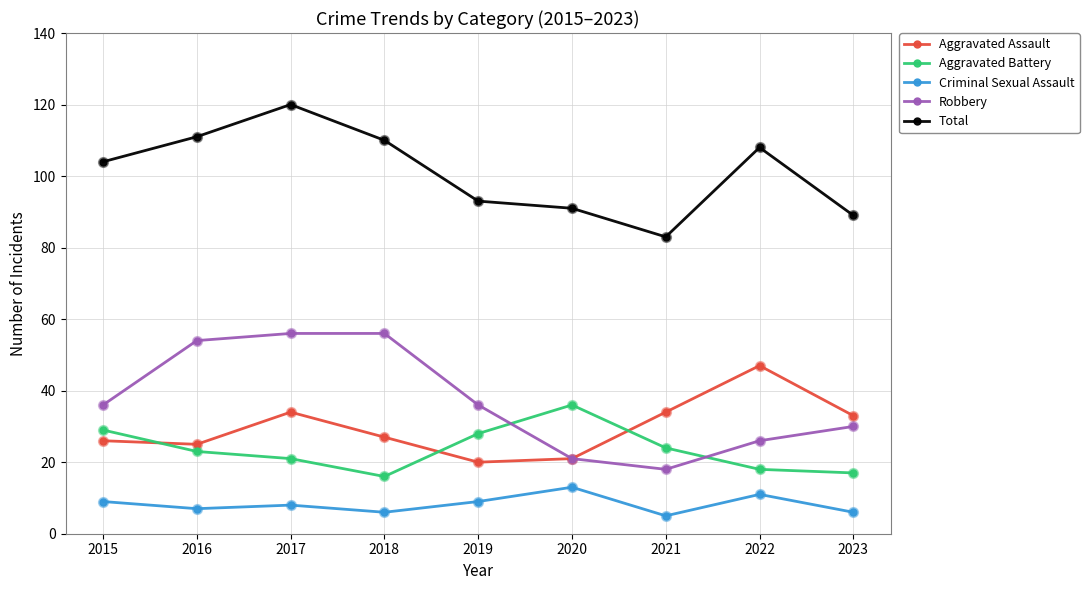

What are all the series names shown in the legend?

Aggravated Assault, Aggravated Battery, Criminal Sexual Assault, Robbery, Total